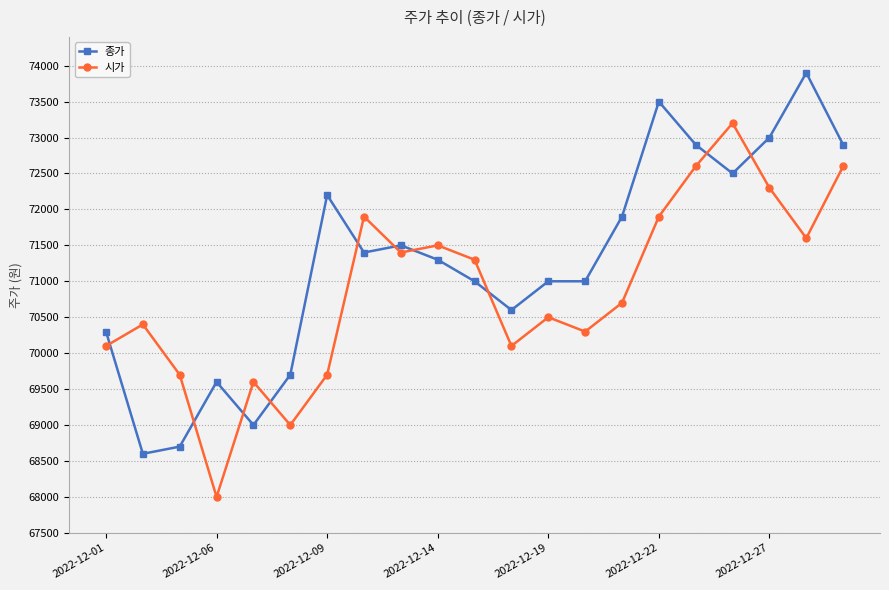

In 시가, how many points are lower than both neighbors (excluding endpoints)?

6